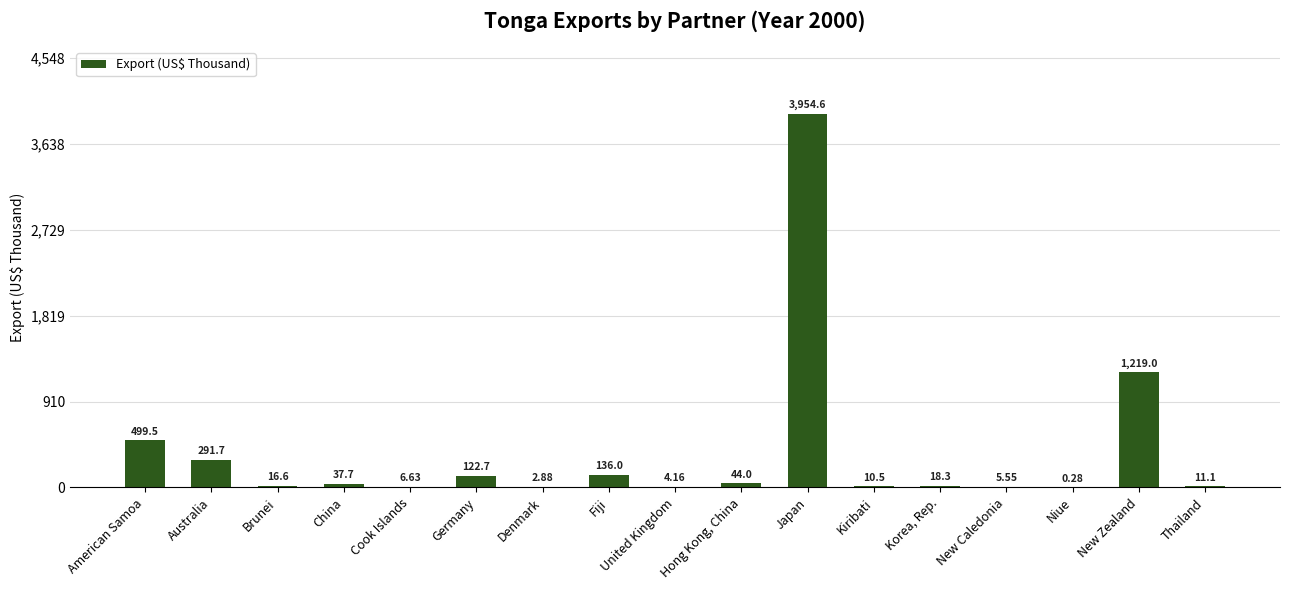

At which category does the chart reach its peak across all series?

Japan